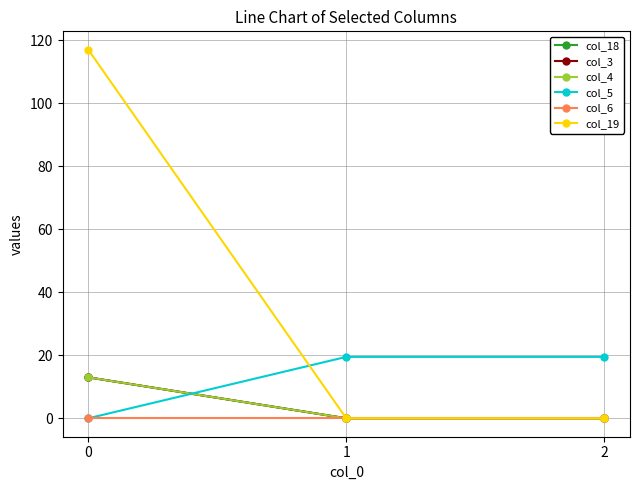

Is it true that col_18 equals 0.0 at 1?

True